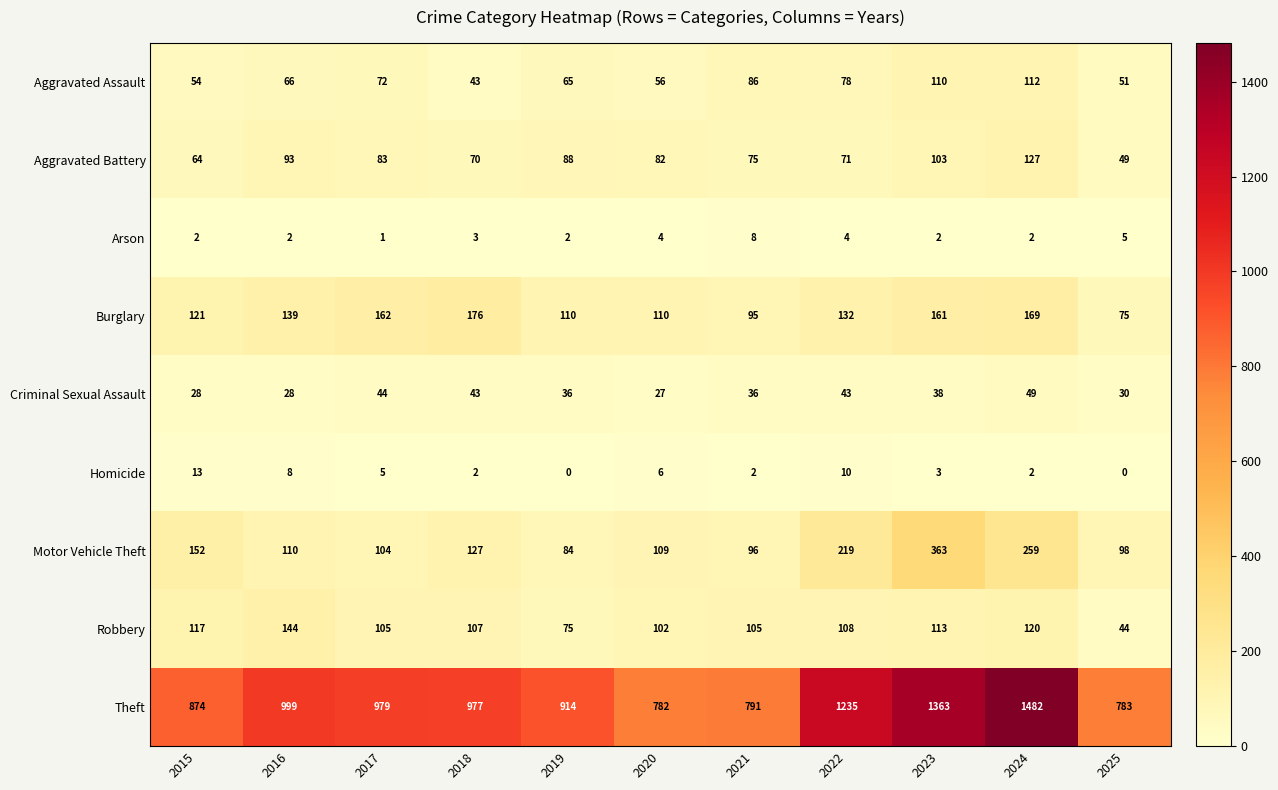

What value does the Burglary series have at 2024?

169